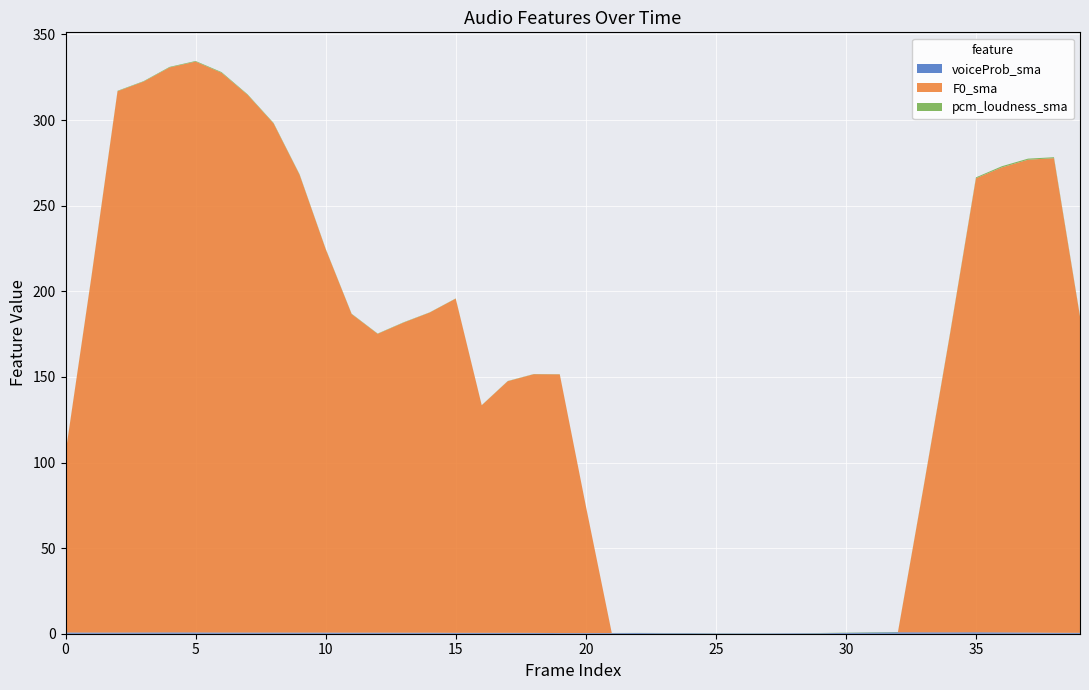

Reading left to right, extract all data points from this chart.

voiceProb_sma: 0.7	0.7	0.7	0.7	0.8	0.7	0.7	0.7	0.7	0.7	0.6	0.6	0.6	0.6	0.6	0.5	0.5	0.5	0.5	0.4	0.4	0.4	0.4	0.3	0.3	0.2	0.2	0.2	0.3	0.3	0.5	0.7	0.8	0.8	0.8	0.8	0.8	0.7	0.6	0.5
F0_sma: 104.6	208.1	316.2	321.7	330.0	333.4	326.9	314.1	297.3	267.3	224.1	186.1	174.5	181.1	187.0	195.2	132.9	147.0	151.1	151.1	74.5	0.0	0.0	0.0	0.0	0.0	0.0	0.0	0.0	0.0	0.0	0.0	0.0	86.0	174.0	265.2	271.6	276.2	277.2	184.7
pcm_loudness_sma: 0.1	0.2	0.3	0.3	0.3	0.4	0.4	0.3	0.3	0.3	0.2	0.2	0.2	0.2	0.1	0.1	0.1	0.1	0.1	0.1	0.0	0.1	0.1	0.1	0.1	0.1	0.1	0.1	0.0	0.1	0.1	0.2	0.2	0.3	0.4	0.5	0.7	0.6	0.6	0.3